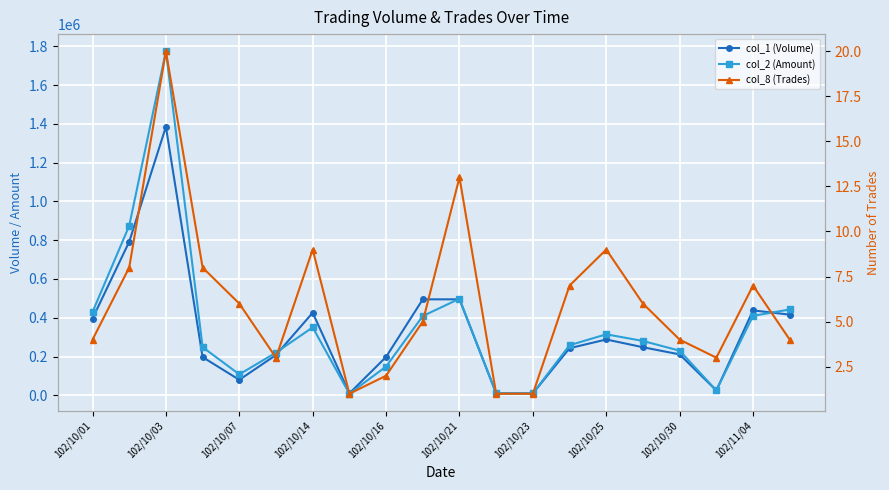

What is the minimum value for col_2 (Amount)?

8200